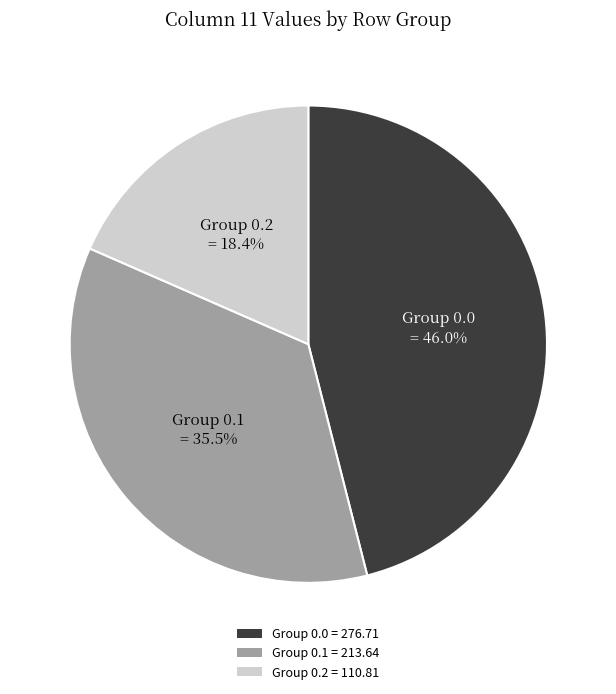

How many segments does this pie chart have?

3